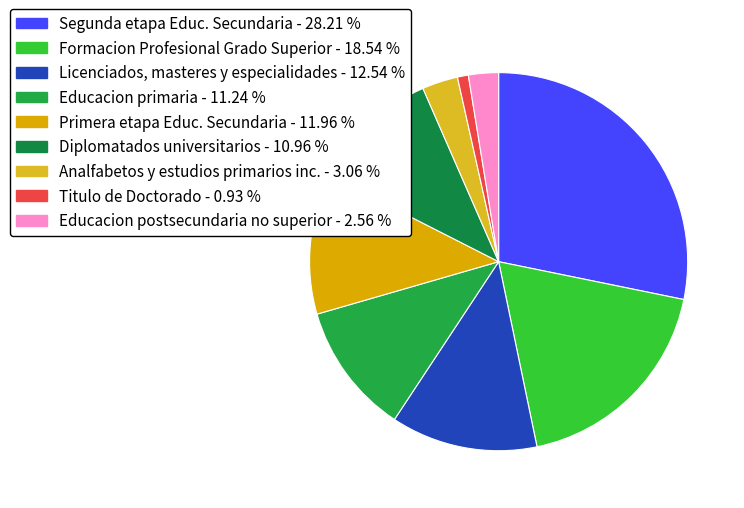

Which category has the biggest portion of the pie?

Segunda etapa Educ. Secundaria - 28.21 %